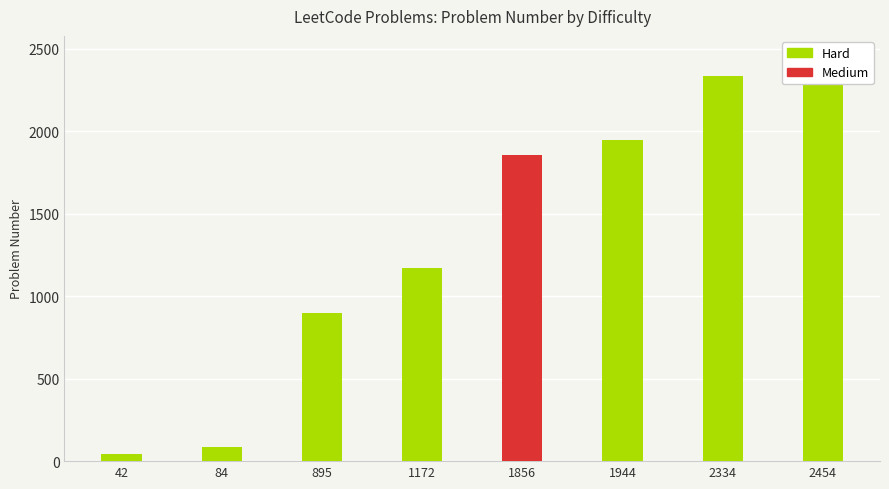

What is the value of the Hard bar at the 8th from the left?

2454